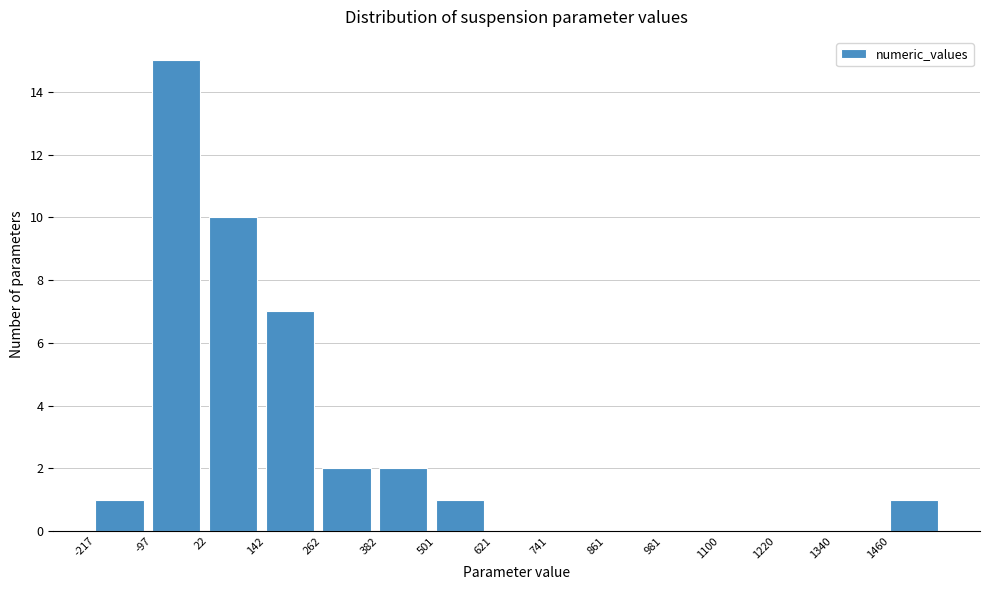

How tall is the bar that spans 140 to 260 on the x-axis? Neither the bar edges nor the heights are printed on the chart, so give them approximately, as read against the axes.

7